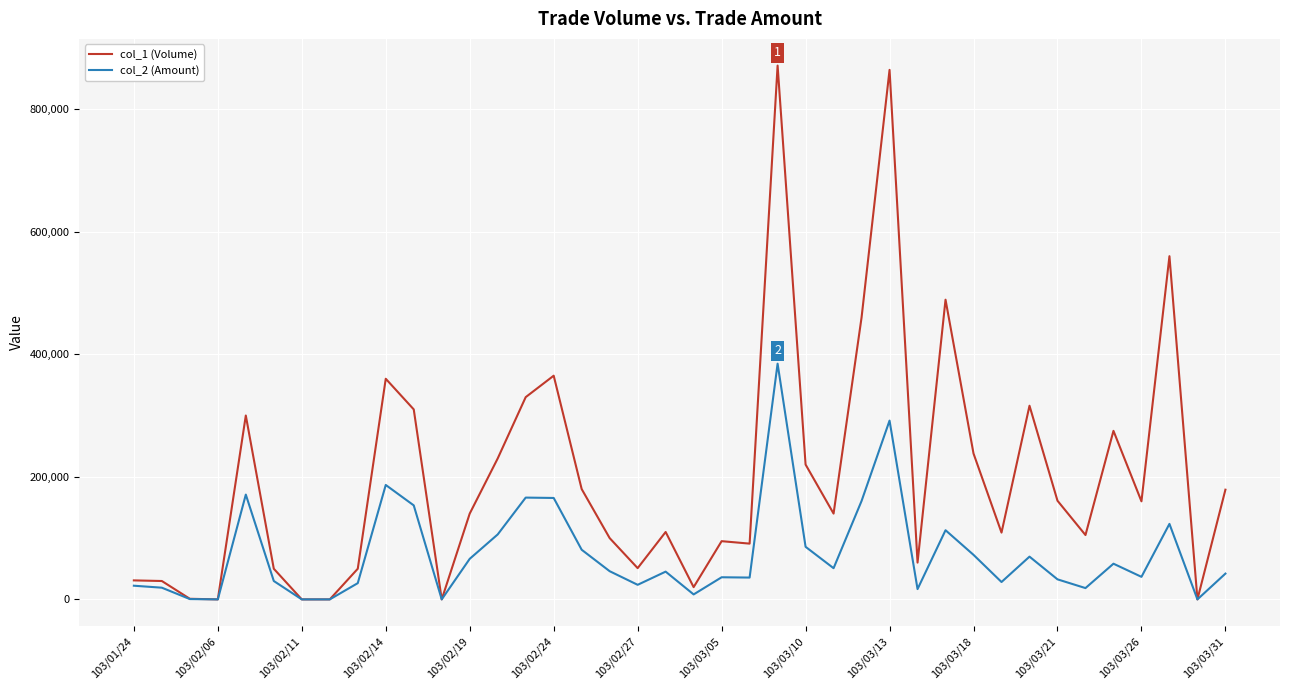

Which series has the widest spread of values?

col_1 (Volume)